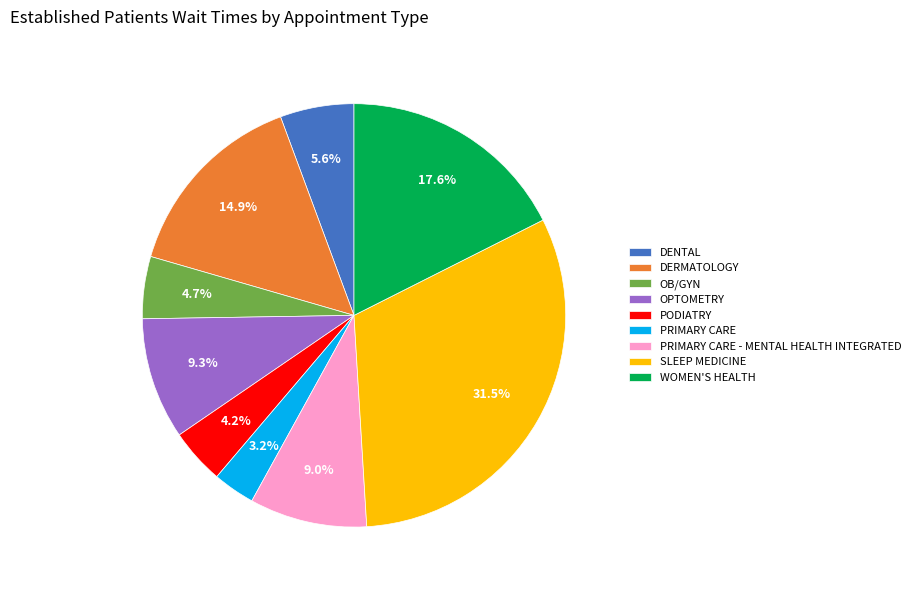

Which category has the smallest portion of the pie?

PRIMARY CARE